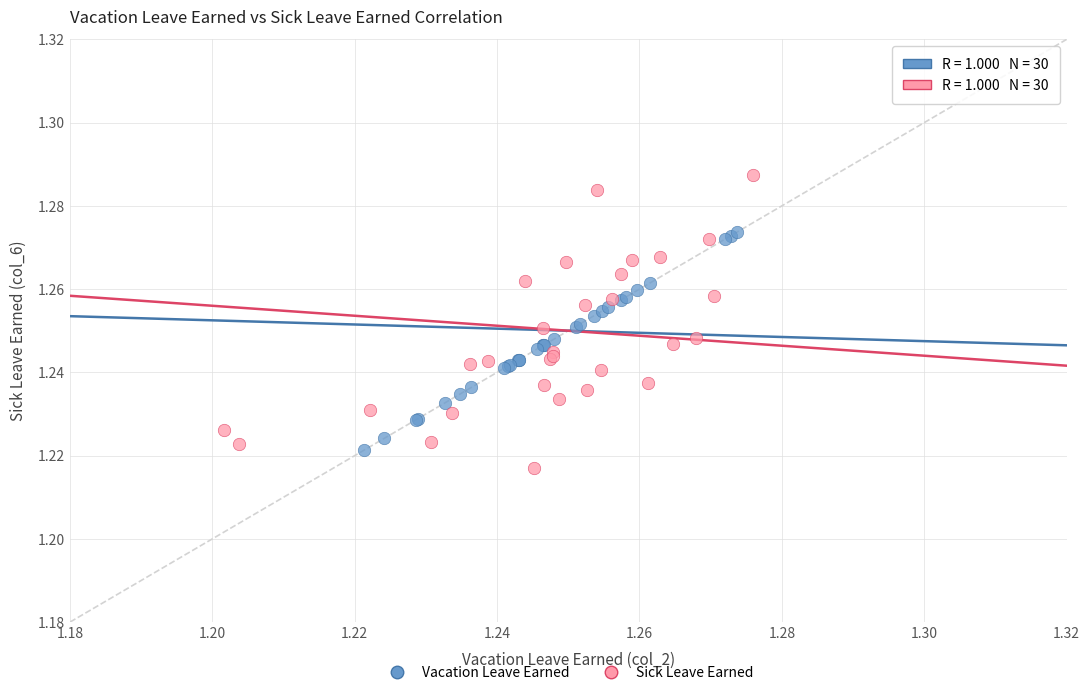

Which series reaches the maximum Y coordinate?

Sick Leave Earned